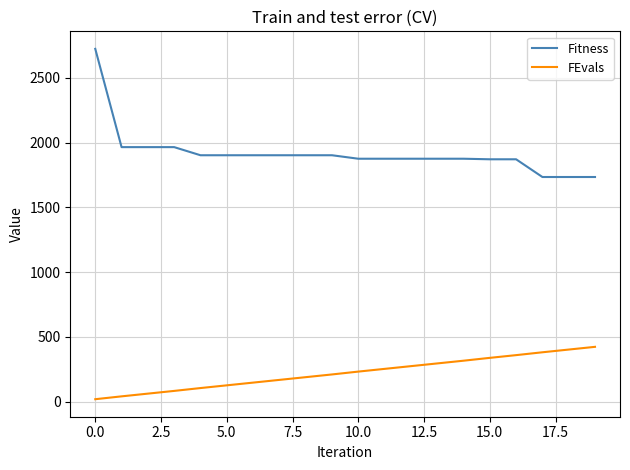

Does the chart have visible grid lines?

Yes